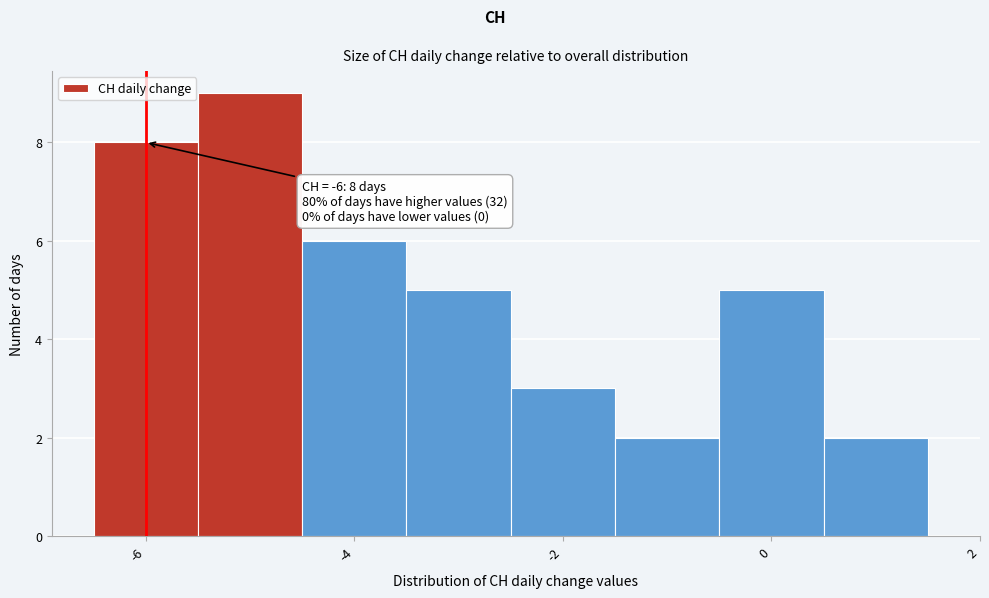

Over which range of the x-axis is the bar tallest?

-5.5 to -4.5